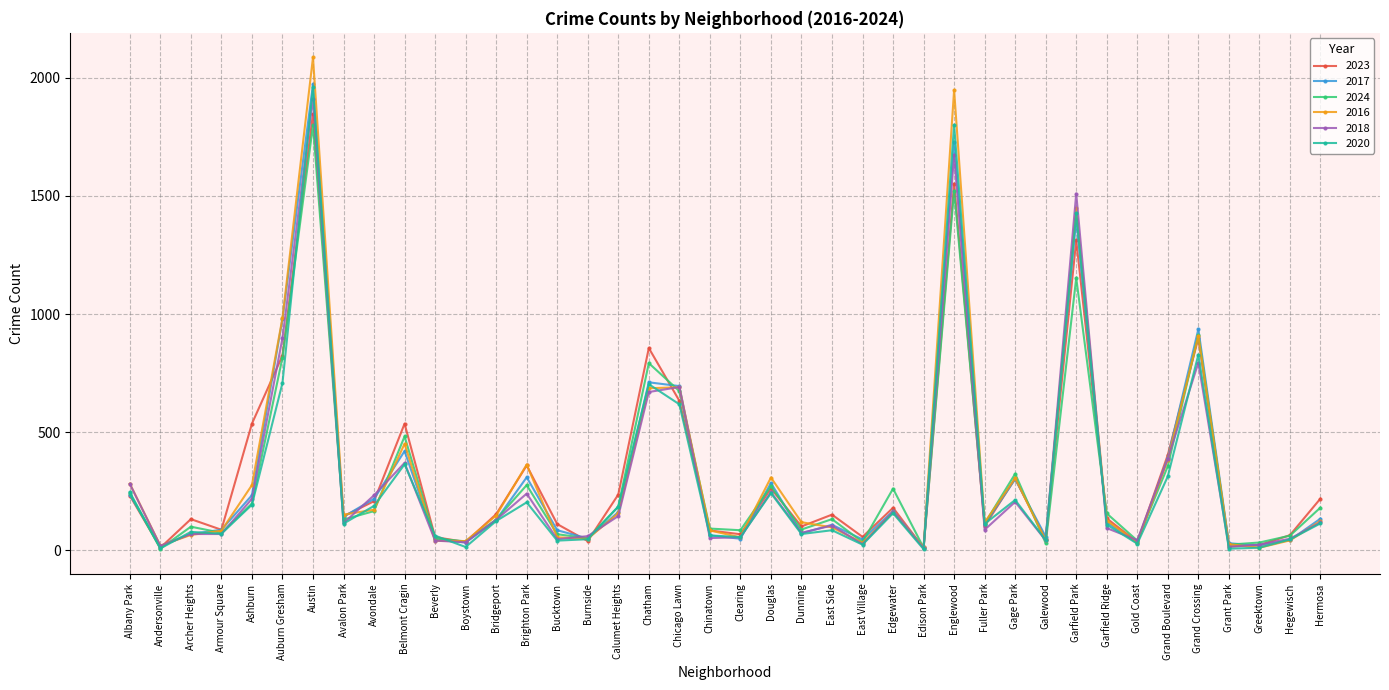

How many interior local peaks does the 2024 series have?

12